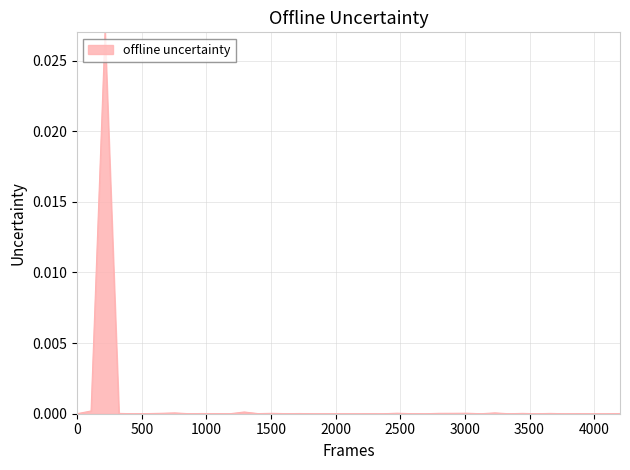

Does the chart display data point markers on the line(s)?

No